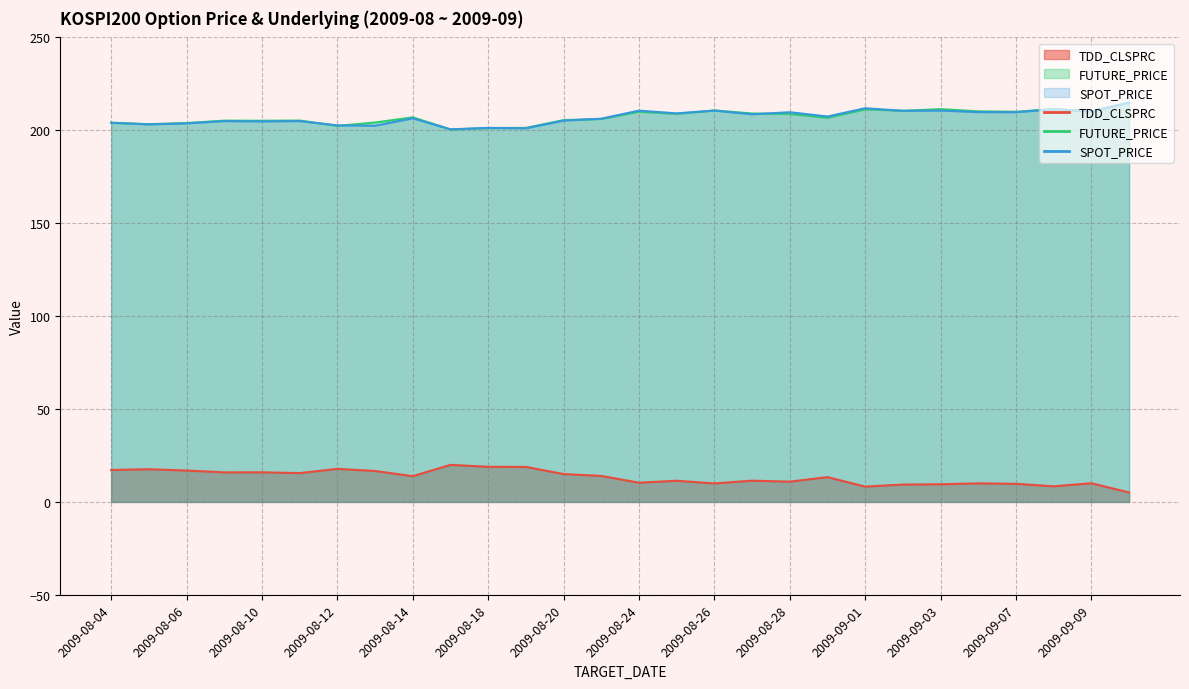

True or false: SPOT_PRICE and TDD_CLSPRC intersect in this chart.

False